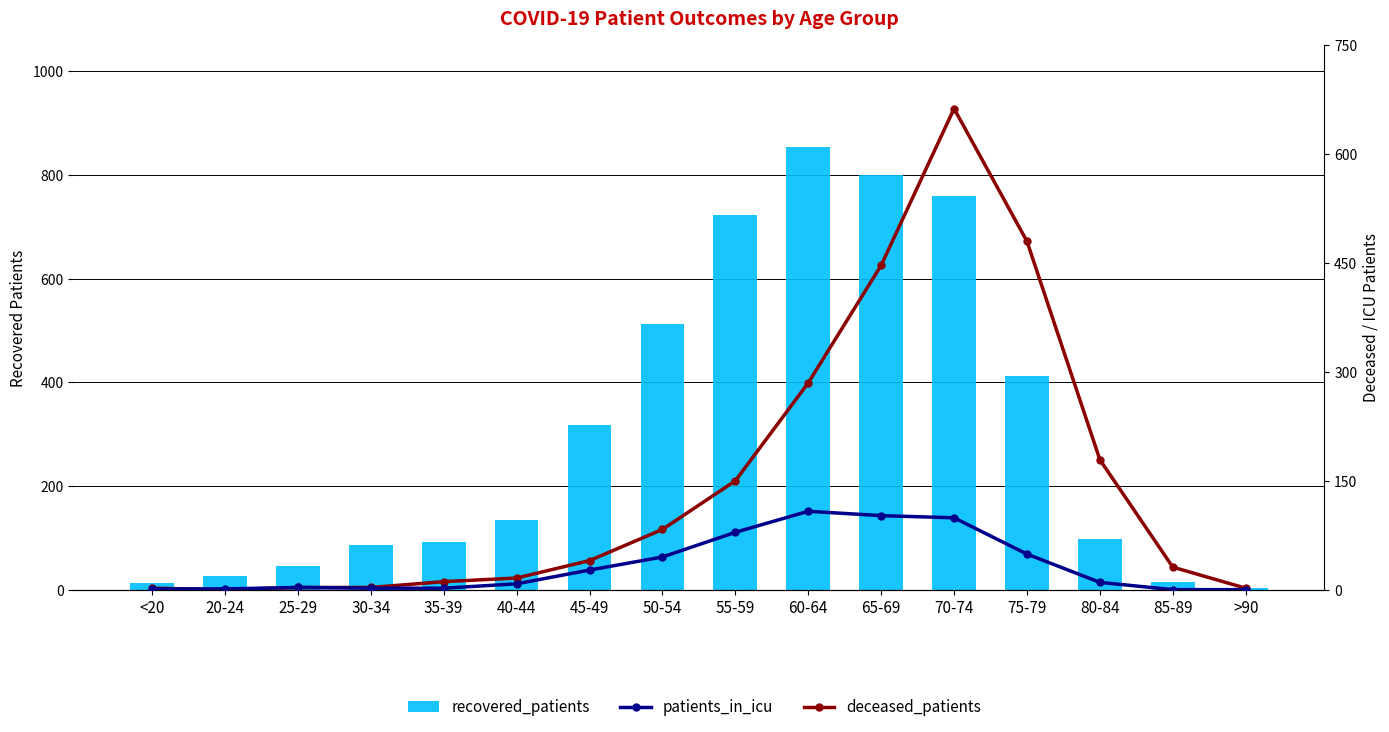

At 60-64, list the series in order from largest to smallest.

recovered_patients, deceased_patients, patients_in_icu